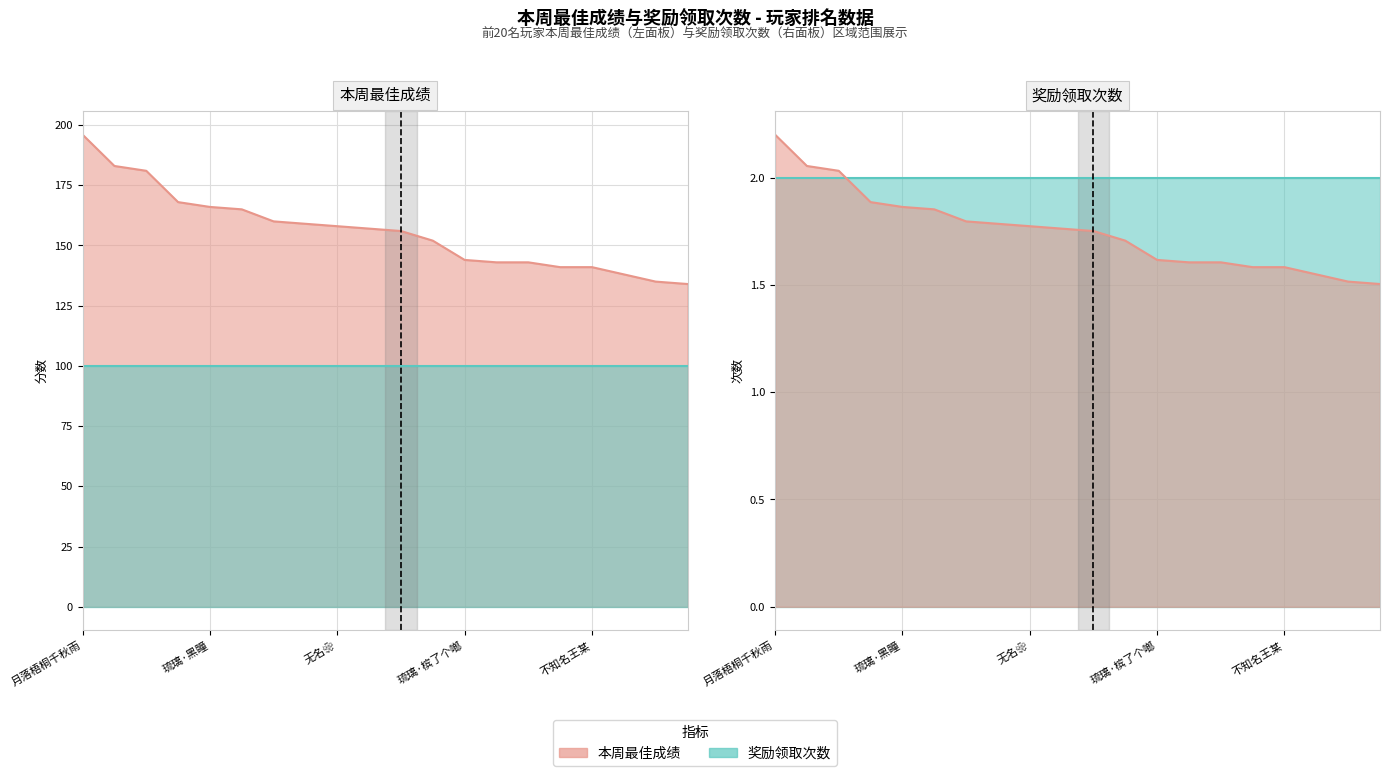

Rank the categories by value from lowest to highest.

楚风长歌, 和田, 忍无可忍, bobo, 不知名王某, βίος, 琉璃•摸鱼健健, 琉璃·槟了个啷, 琉璃·海原雨, 依神紫苑, 琉璃·赤瞳, 无名❀, 琉璃·南风抚愠, 琉璃·语瑜, 夏祭りの花火, 琉璃·黑瞳, 可爱妖娆玉玲珑, 琉璃•忆往昔, 初心এ闇煌, 月落梧桐千秋雨